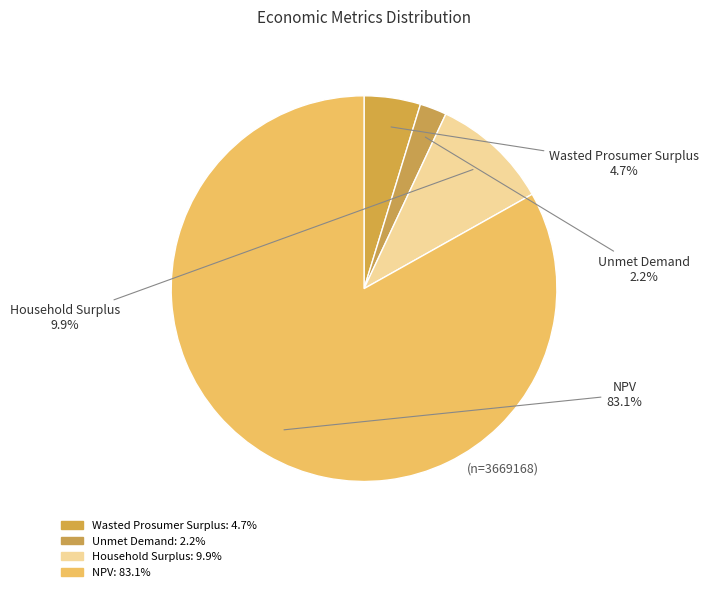

To the nearest percent, what percentage of the pie is Wasted Prosumer Surplus?

5%